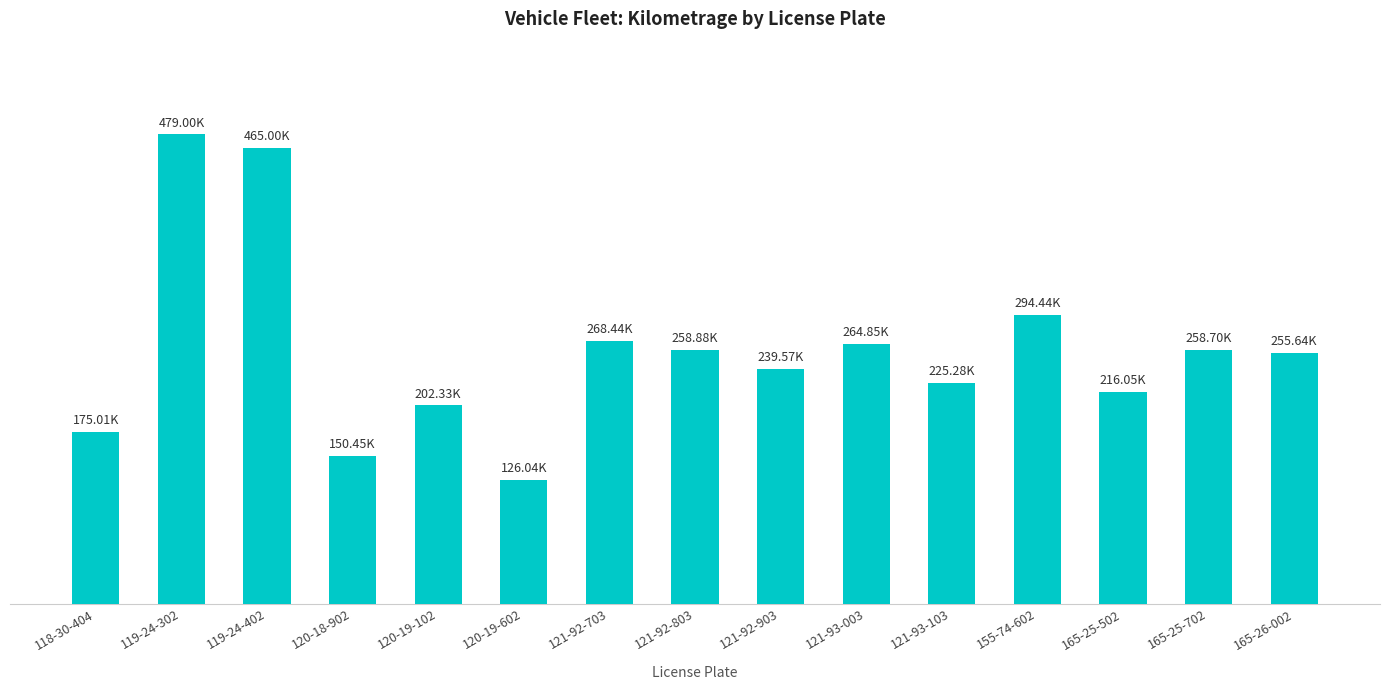

List the labels in order of value, largest first.

119-24-302, 119-24-402, 155-74-602, 121-92-703, 121-93-003, 121-92-803, 165-25-702, 165-26-002, 121-92-903, 121-93-103, 165-25-502, 120-19-102, 118-30-404, 120-18-902, 120-19-602